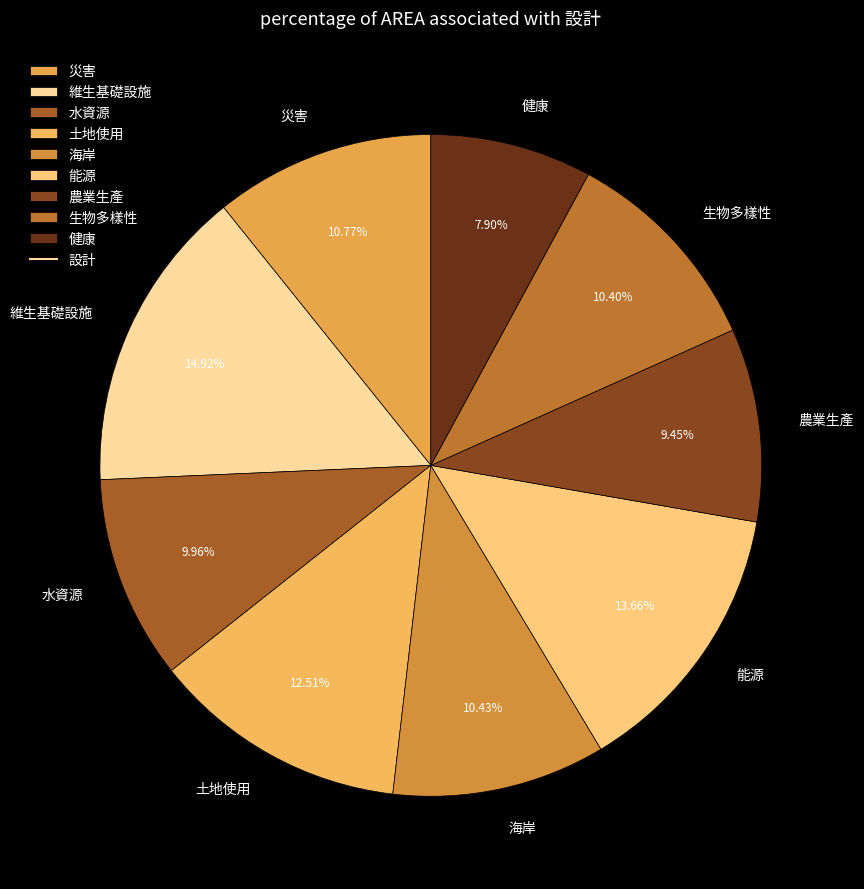

What percentage do 海岸 and 水資源 together represent?

20.4%